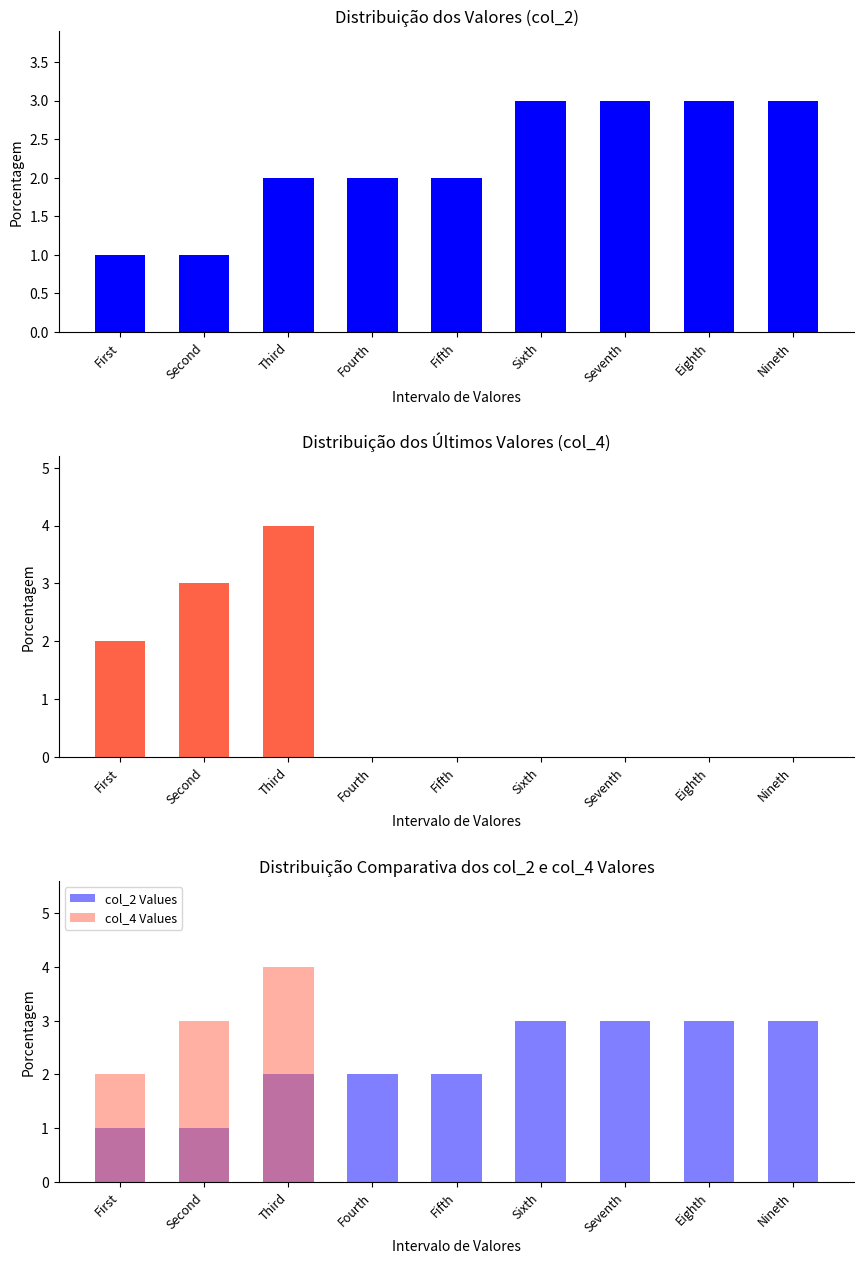

Reading left to right, transcribe all the data shown in this chart.

col_2: First=1	Second=1	Third=2	Fourth=2	Fifth=2	Sixth=3	Seventh=3	Eighth=3	Nineth=3
col_4: First=2	Second=3	Third=4	Fourth=0	Fifth=0	Sixth=0	Seventh=0	Eighth=0	Nineth=0
col_2 Values: First=1	Second=1	Third=2	Fourth=2	Fifth=2	Sixth=3	Seventh=3	Eighth=3	Nineth=3
col_4 Values: First=2	Second=3	Third=4	Fourth=0	Fifth=0	Sixth=0	Seventh=0	Eighth=0	Nineth=0